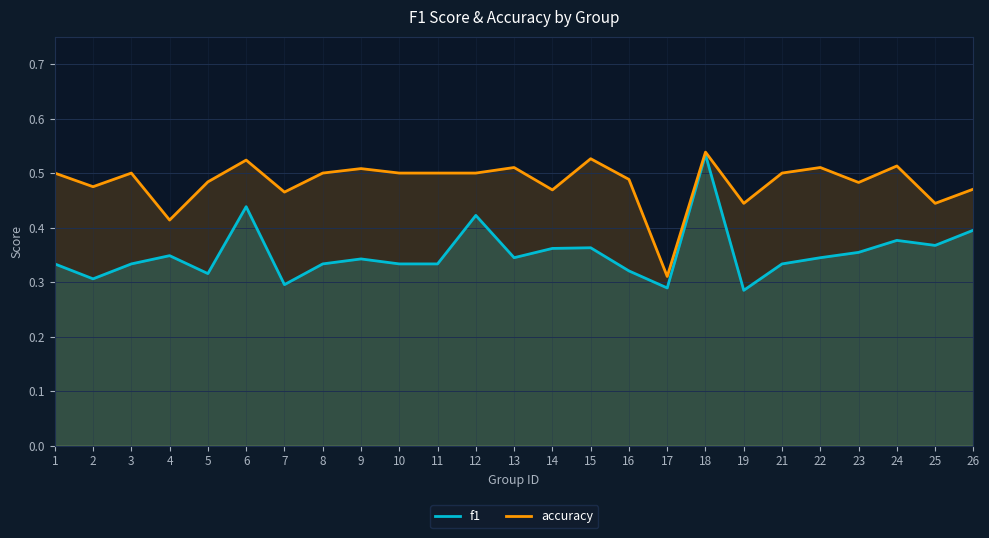

List the labels in order of f1 value, largest first.

18, 6, 12, 26, 24, 25, 15, 14, 23, 4, 13, 22, 9, 1, 3, 8, 10, 11, 21, 16, 5, 2, 7, 17, 19